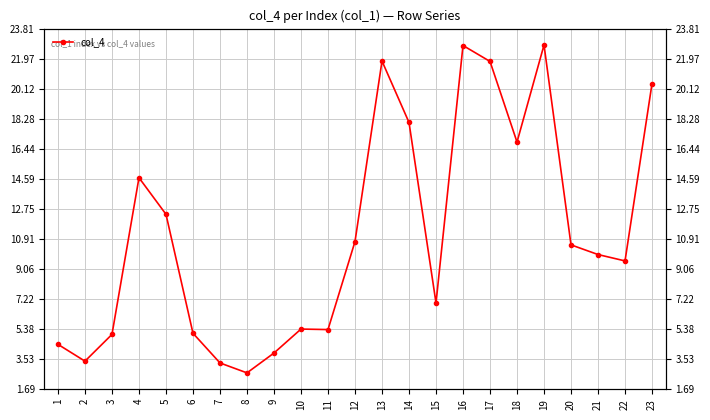

What is the approximate value at 10?

5.4